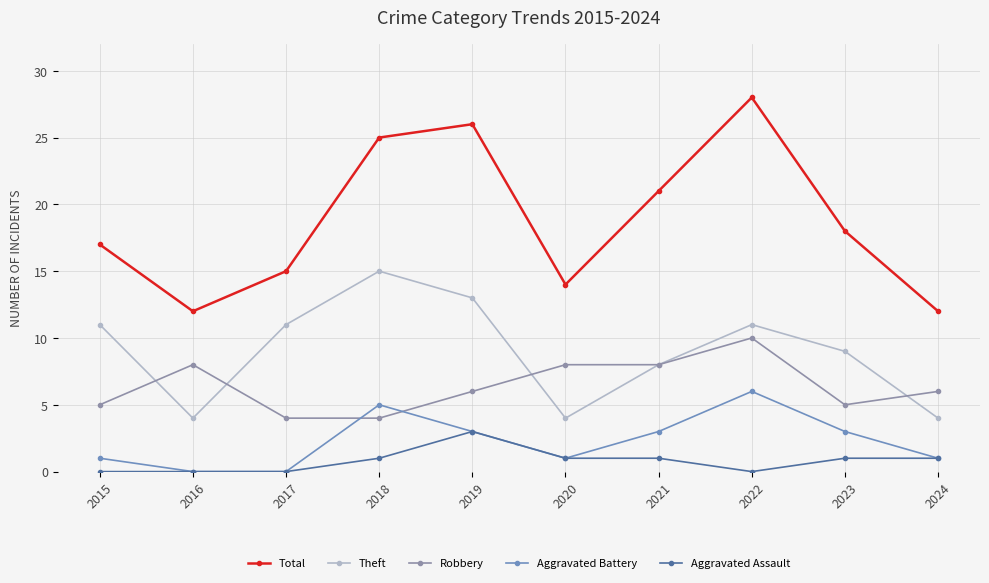

True or false: Robbery has a value of 3 at 2015.

False